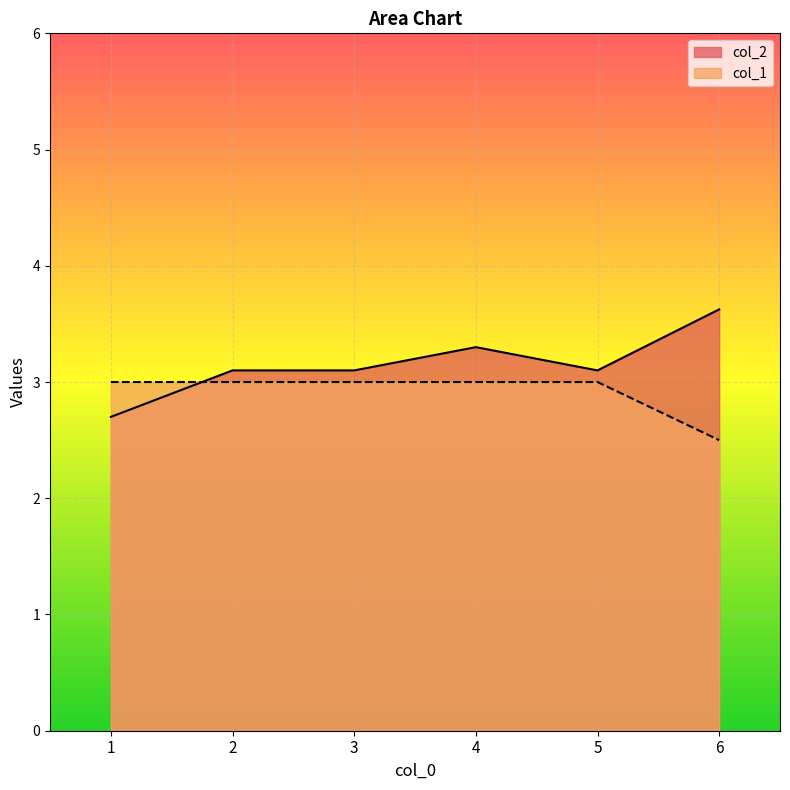

Which category has the lowest value in the col_1 series?

6